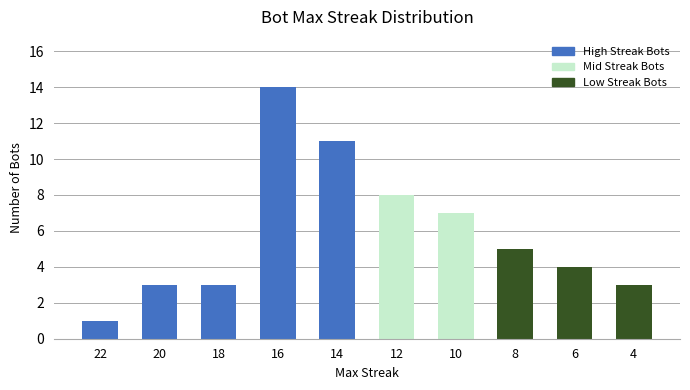

Between 4 and 14, which is larger?

14